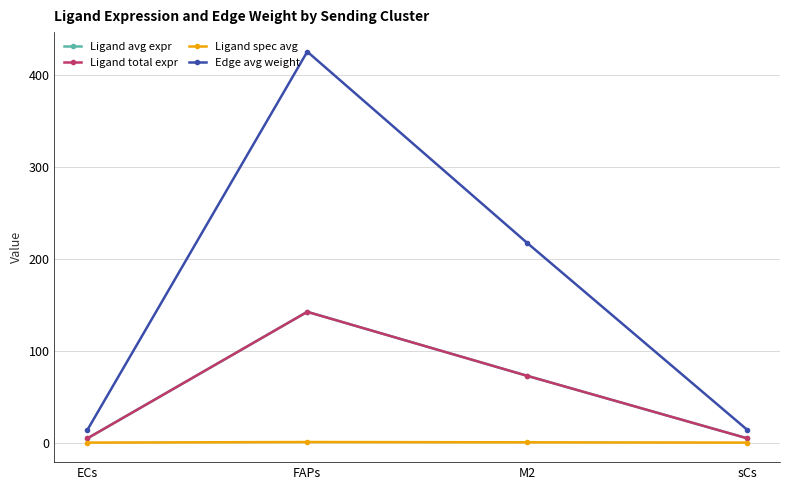

What is the label of the 1st point from the left?

ECs